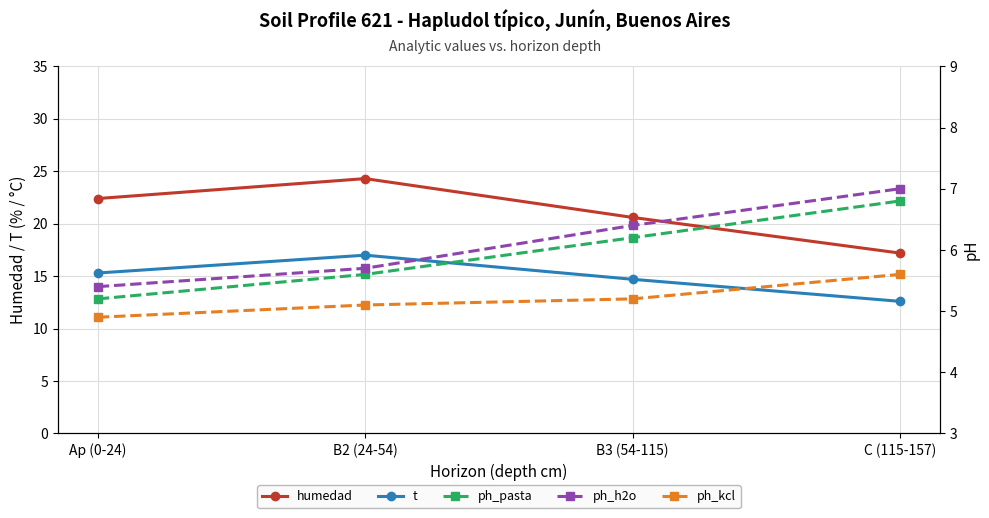

Which series has the largest total across all categories?

humedad